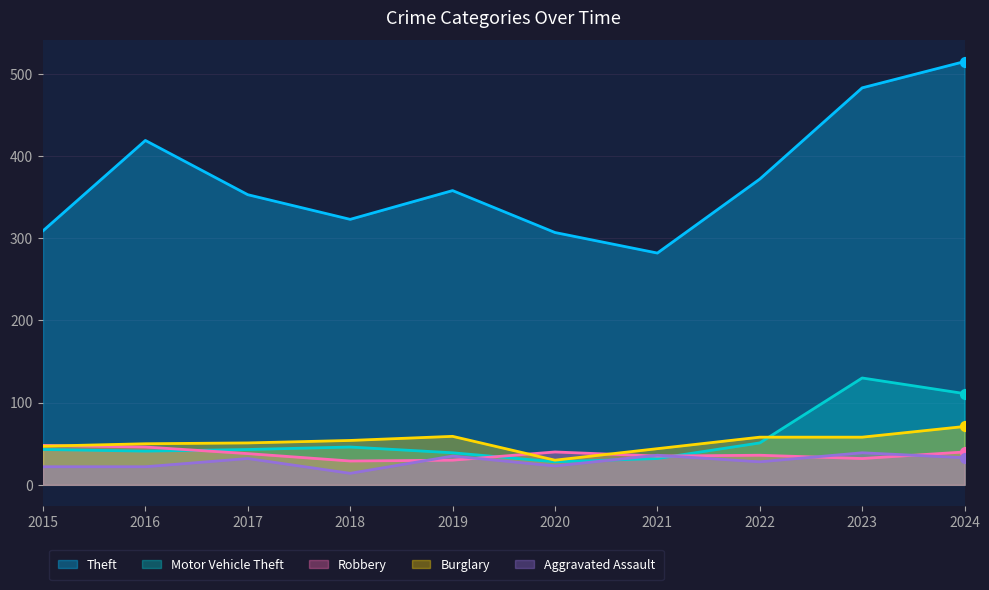

What are all the series names shown in the legend?

Theft, Motor Vehicle Theft, Robbery, Burglary, Aggravated Assault